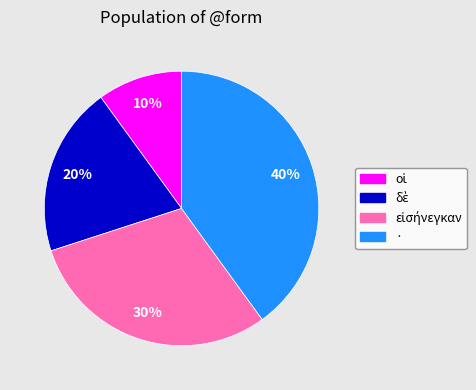

To the nearest percent, what percentage of the pie is ·?

40%